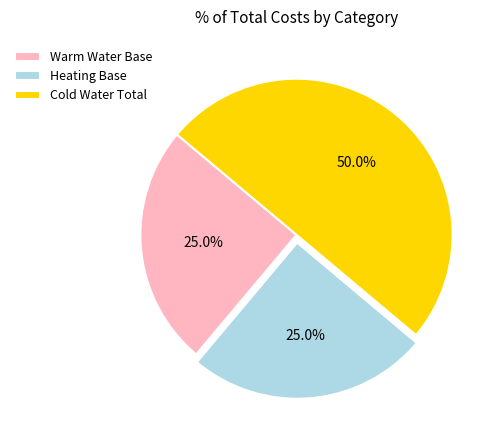

How many segments does this pie chart have?

3